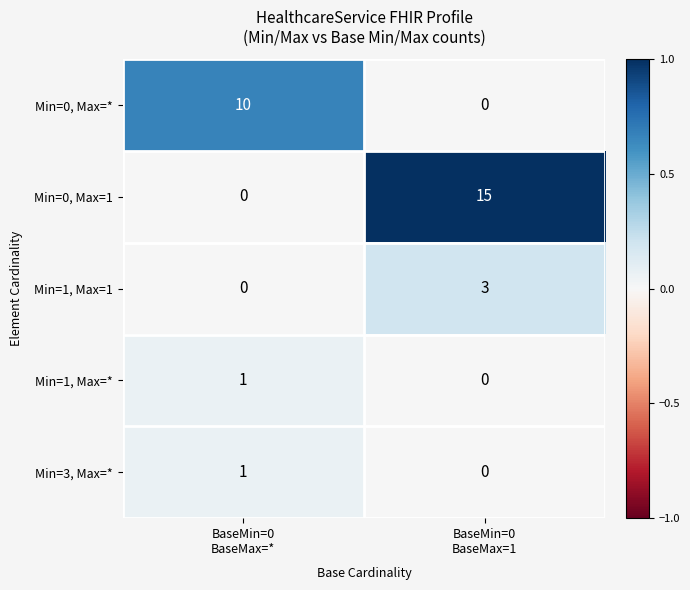

Which series changed the most between BaseMin=0
BaseMax=* and BaseMin=0
BaseMax=1?

Min=0, Max=1